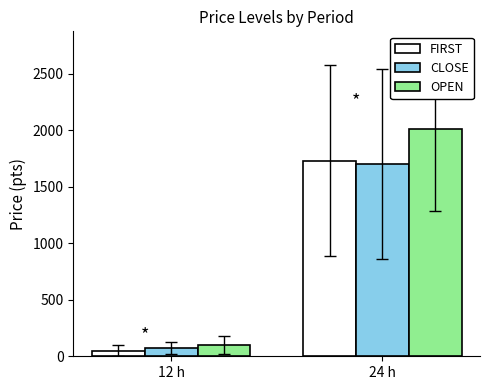

Rank the series by their maximum value, from highest to lowest.

OPEN, FIRST, CLOSE